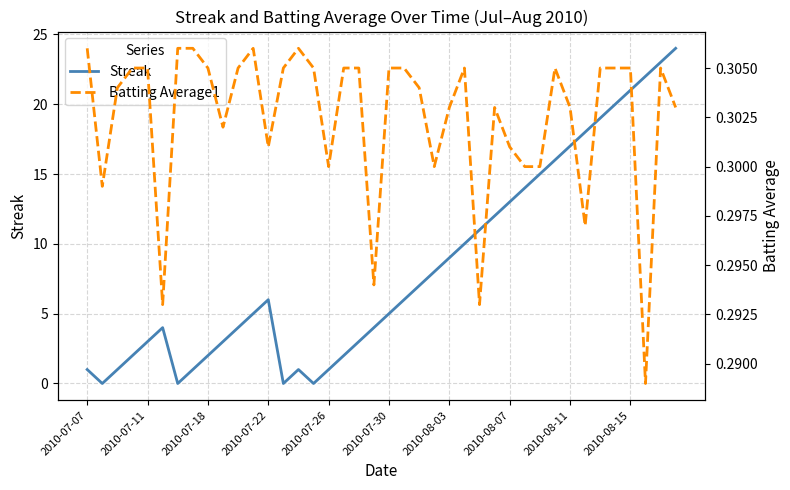

True or false: Streak and Batting Average1 cross at least once.

True